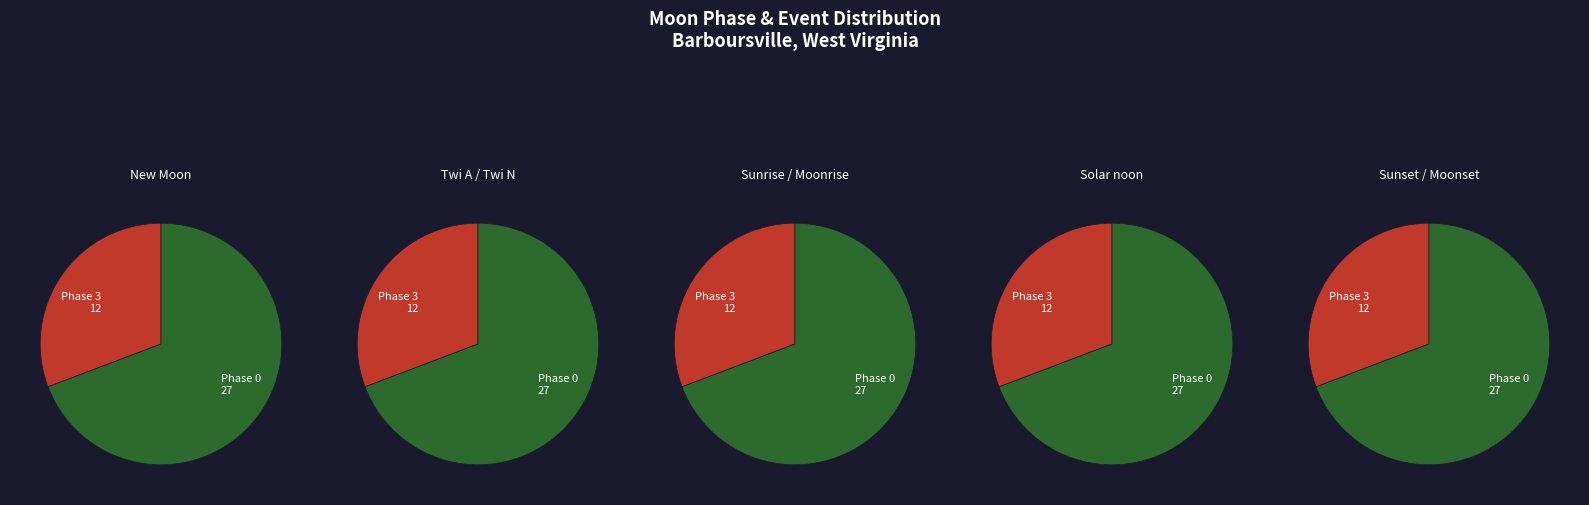

Does Twi account for over 50% of the chart?

No